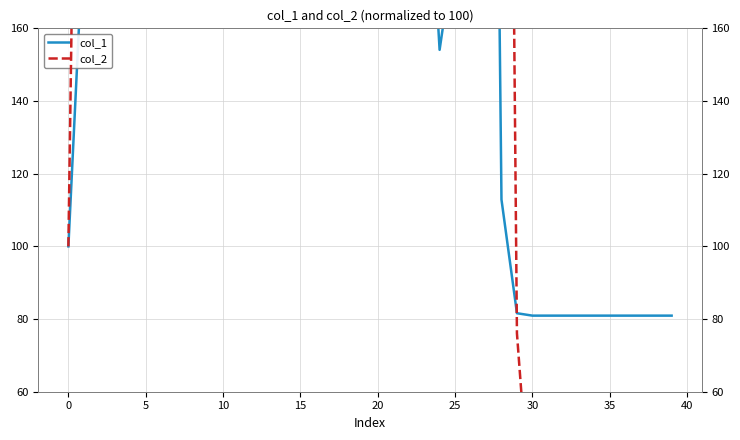

What is the value of the col_2 point at the 16th from the left?

729.6